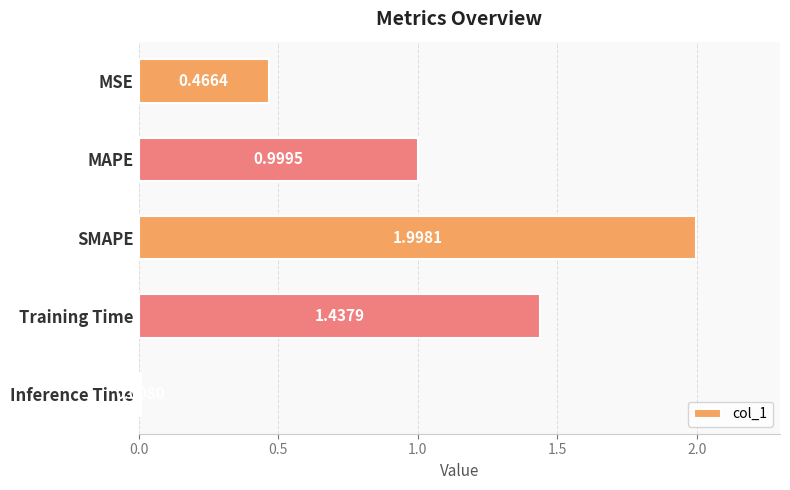

At which label is the value closest to 1?

MAPE